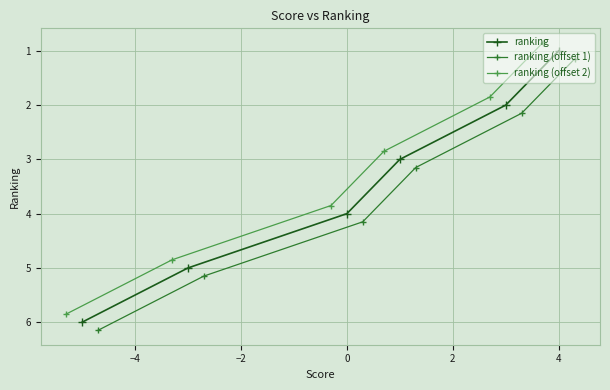

What is the highest value of the ranking series?

6